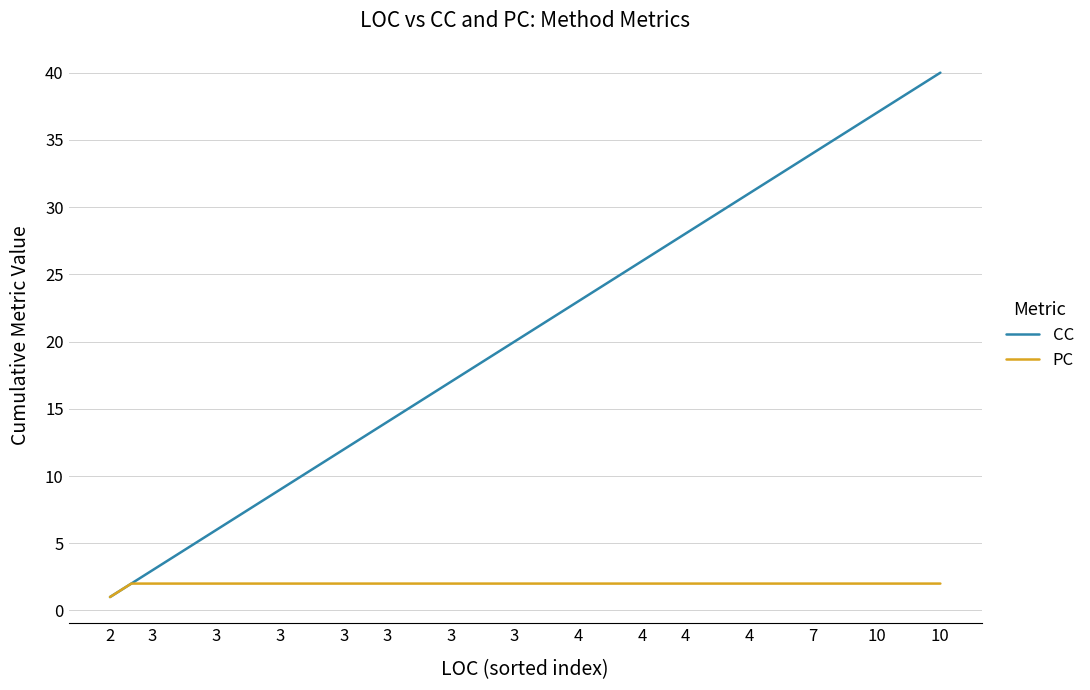

Which series has the largest total across all categories?

CC